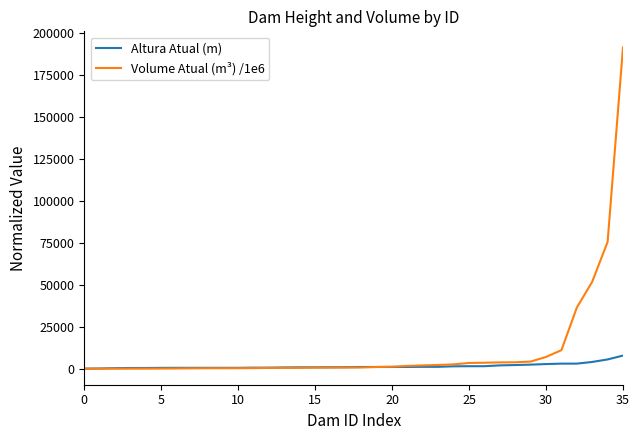

What is the highest value of the Volume Atual (m³) /1e6 series?

191533.3